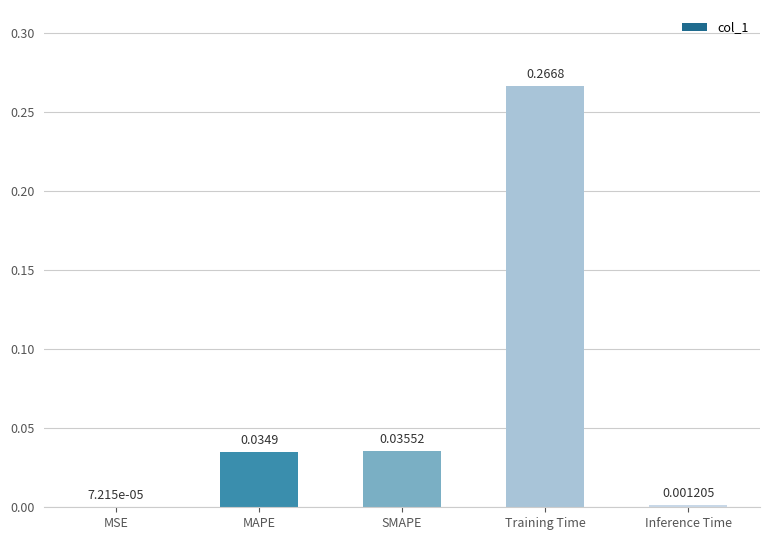

What is the change in value from Training Time to Inference Time?

-0.3